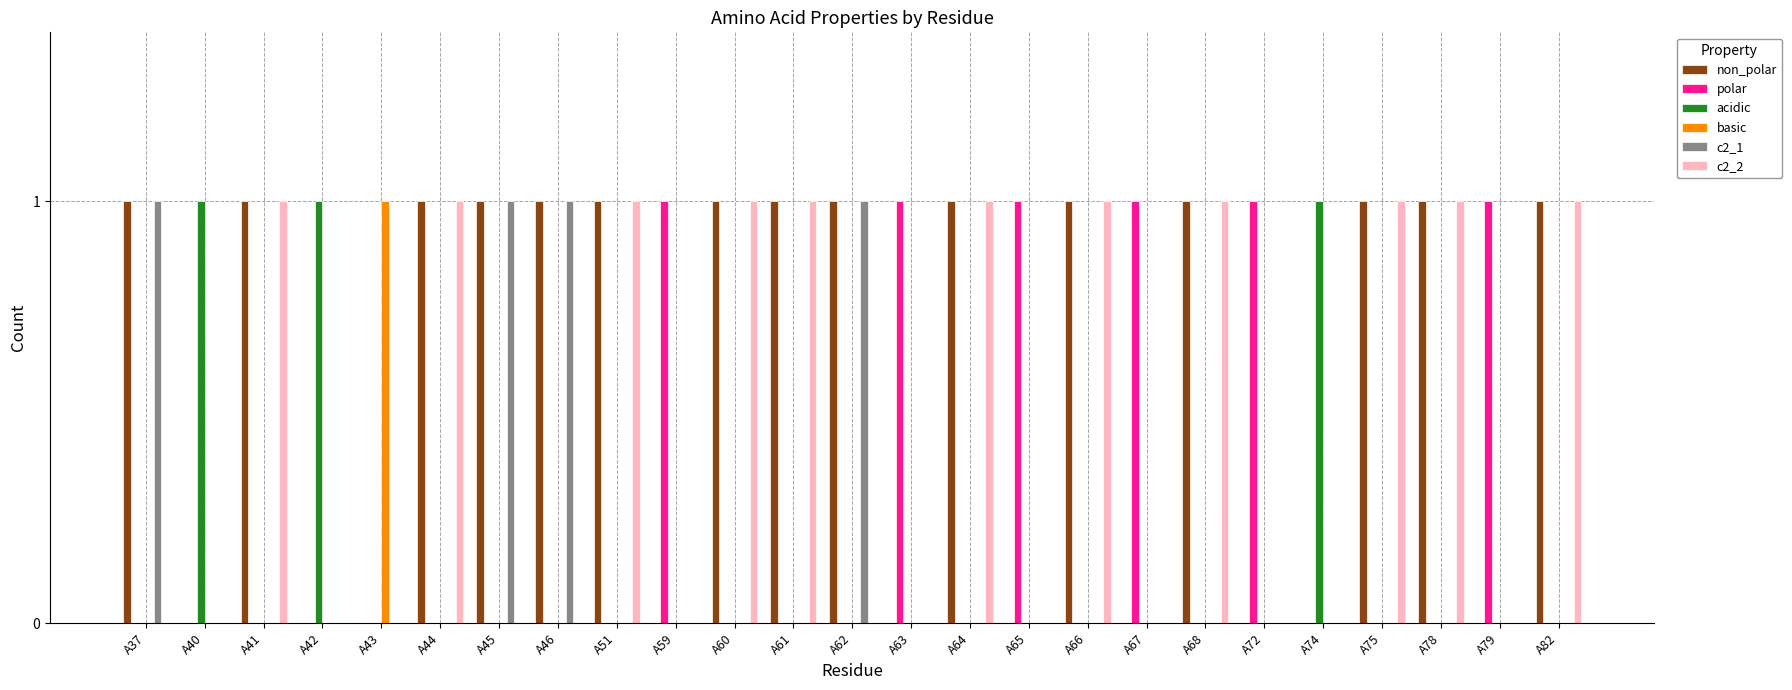

The value of non_polar at A68 is 1. True or false?

True